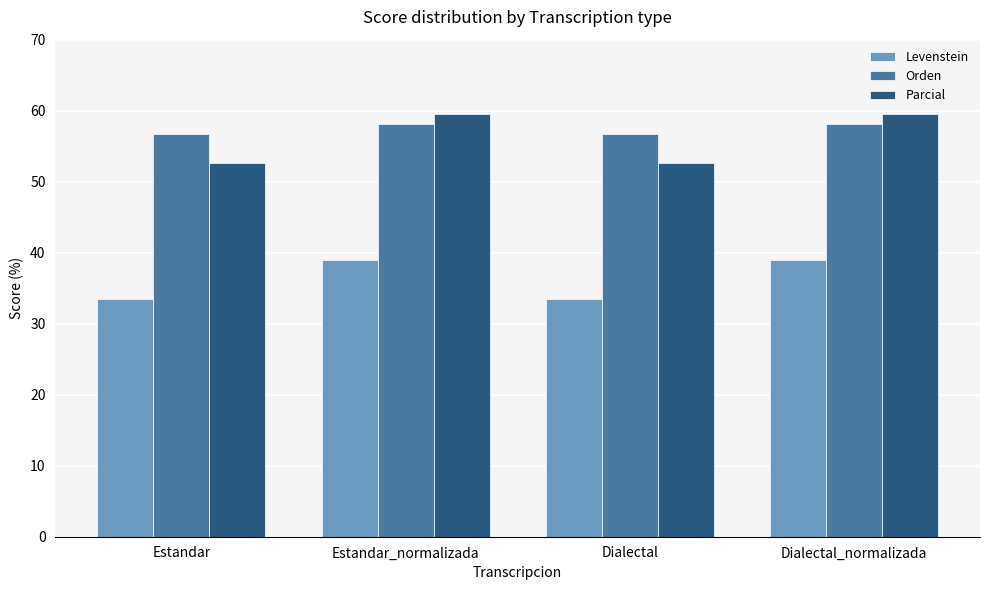

How many bars are there in total?

12